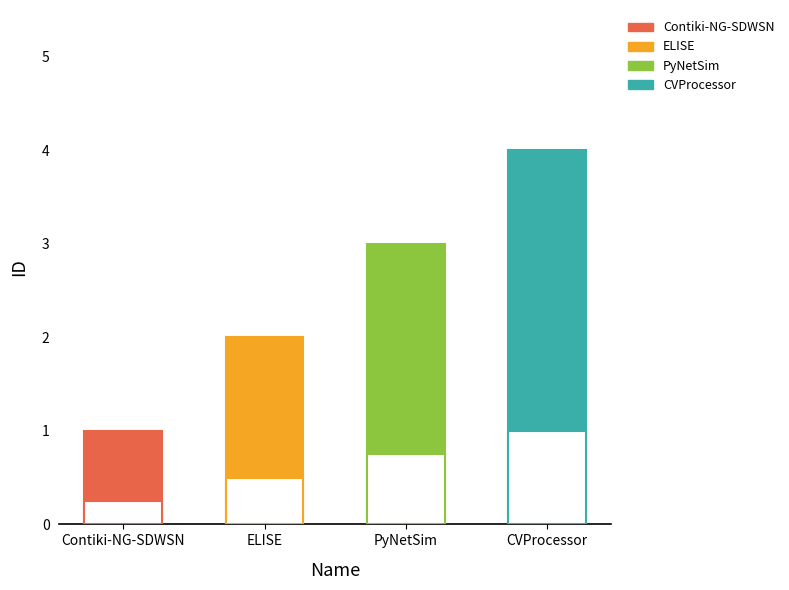

Rank the categories by value from lowest to highest.

Contiki-NG-SDWSN, ELISE, PyNetSim, CVProcessor